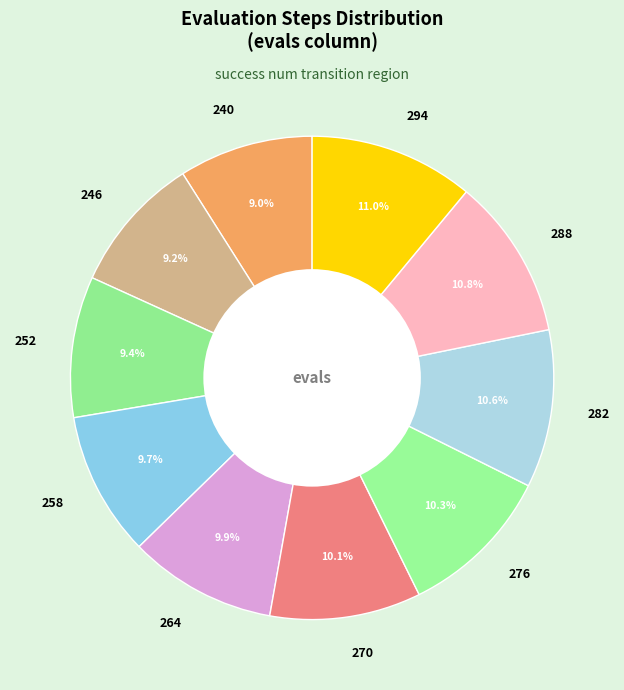

To the nearest percent, what is the average slice percentage?

10%